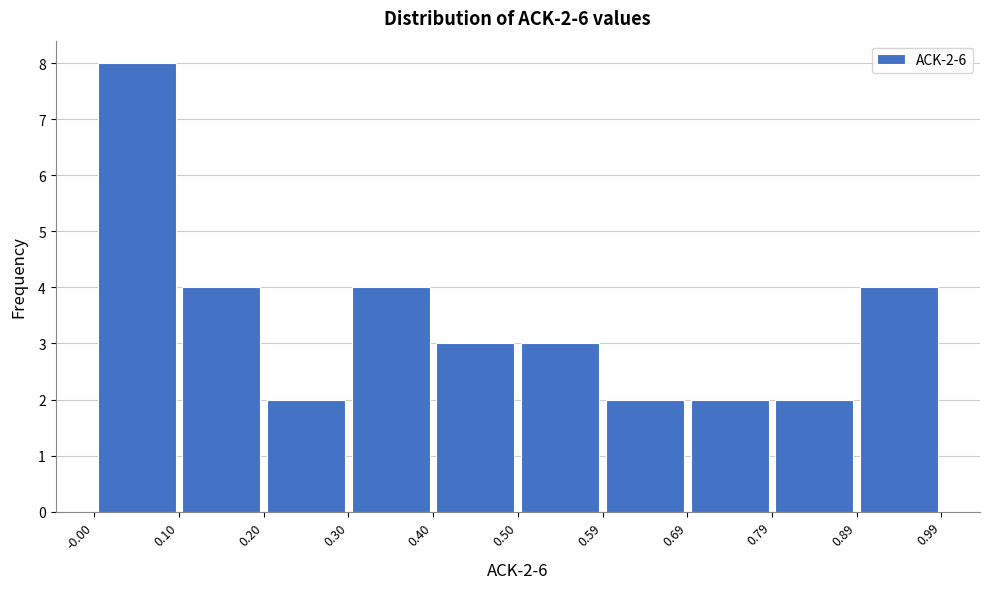

Which range on the x-axis has the tallest bar?

-0.00 to 0.10